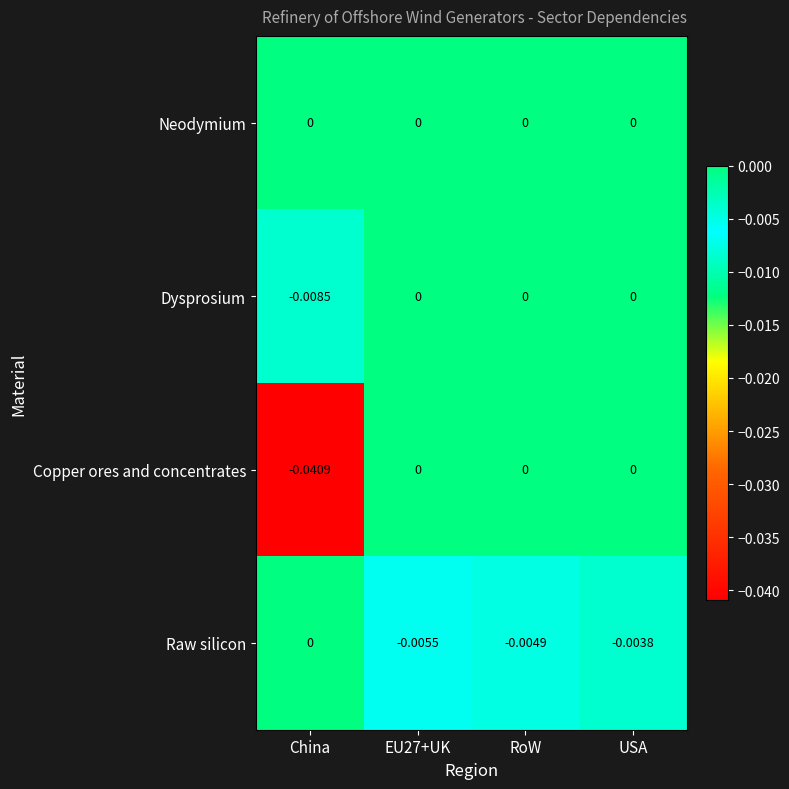

Between EU27+UK and RoW, which series saw the biggest shift?

Raw silicon